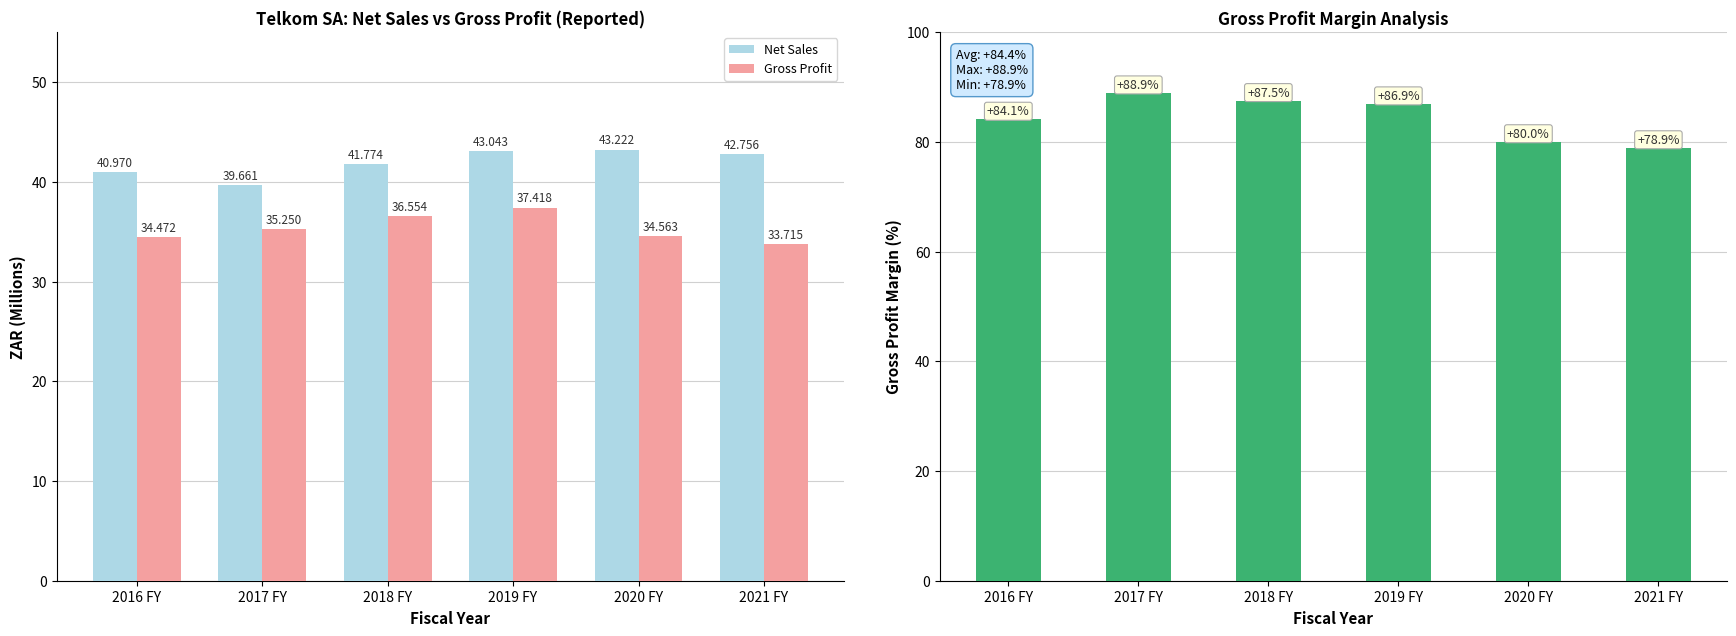

True or false: Gross Profit Margin has a value of 30.2 at 2020 FY.

False